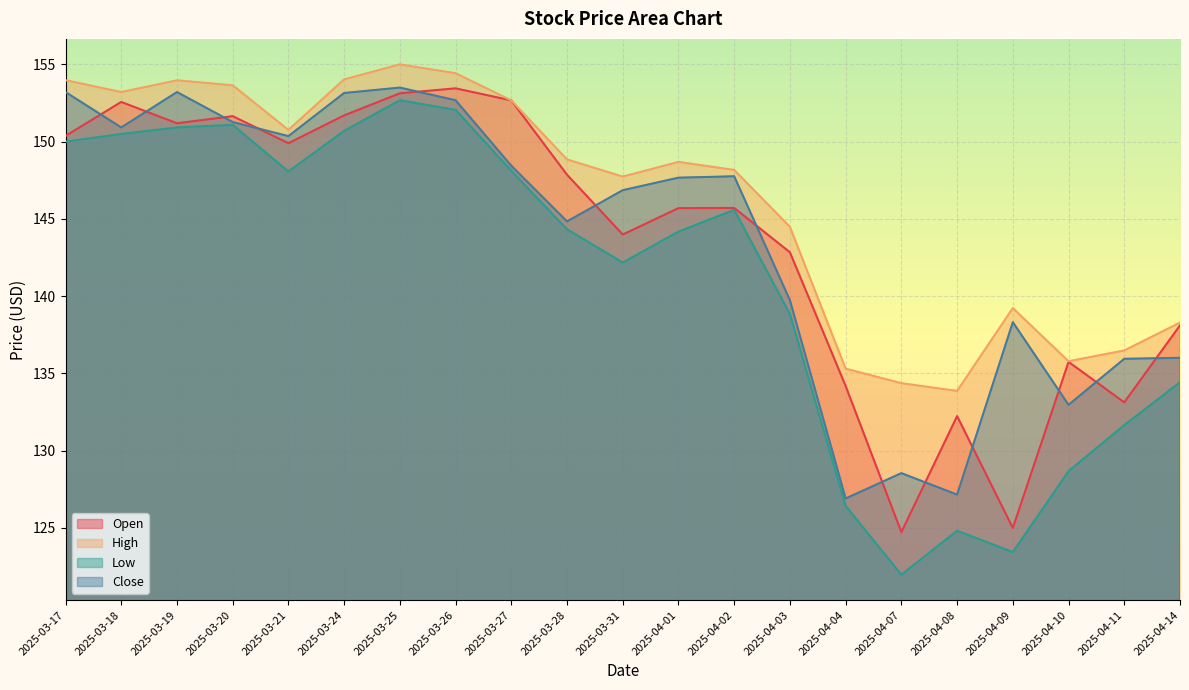

At which label does High first exceed 148?

2025-03-17